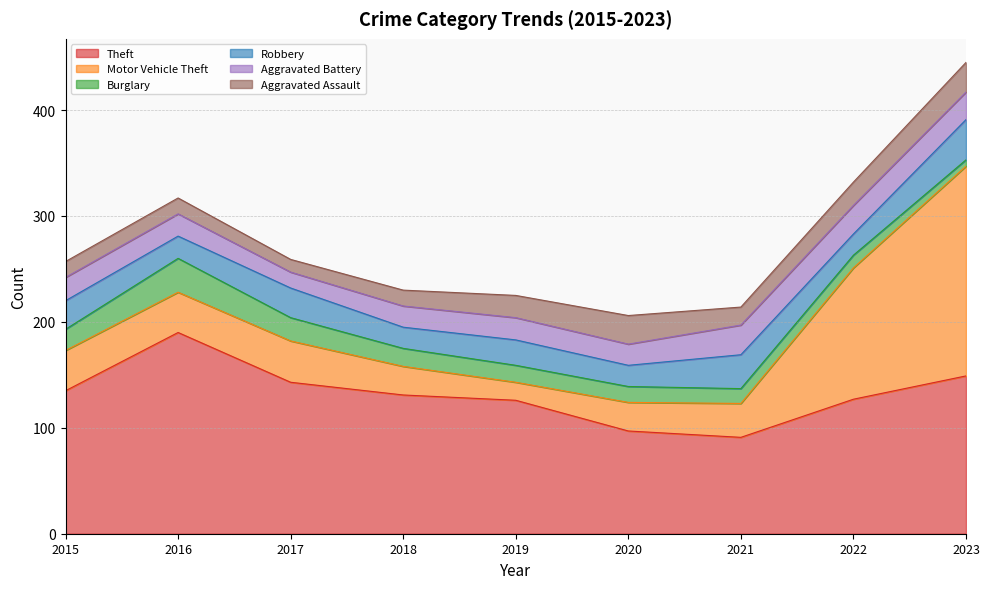

What is the sum of the Motor Vehicle Theft values at 2015 and 2019?

55